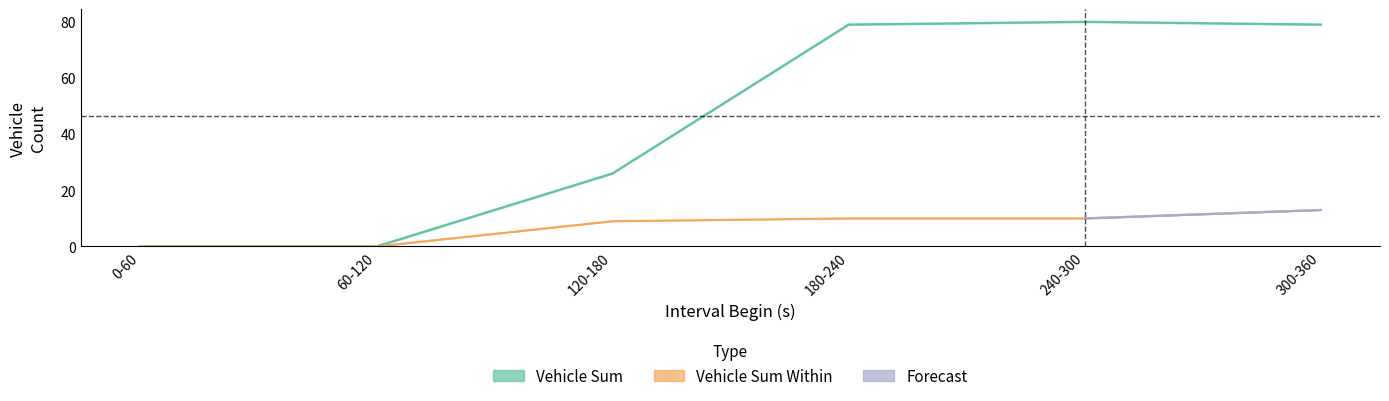

At which category does Vehicle Sum reach its first local peak?

240-300